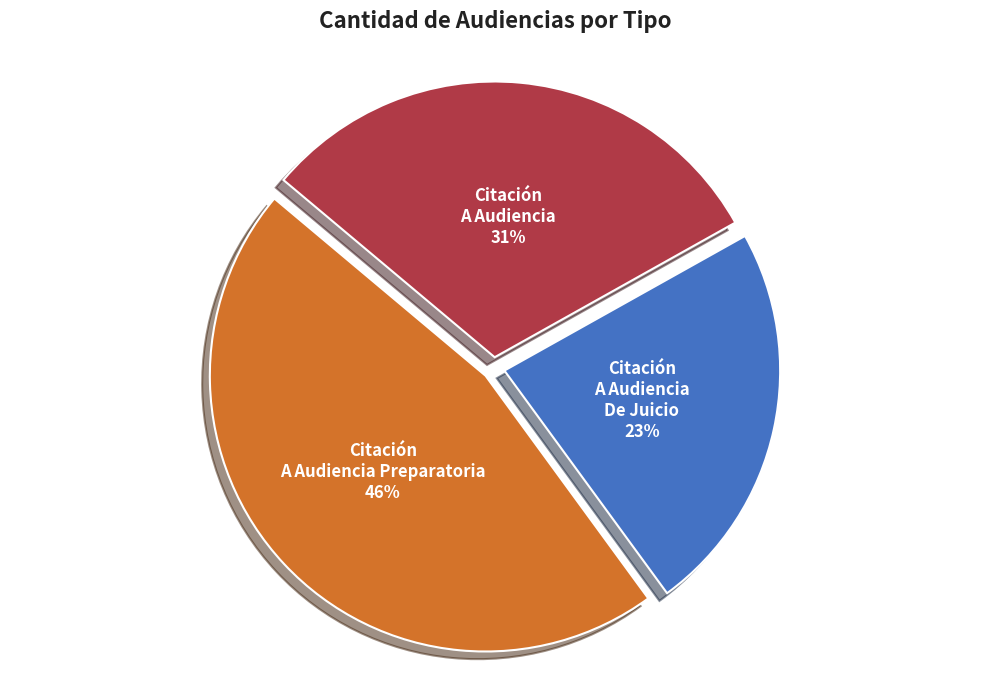

Which has a higher value, Citación A Audiencia De Juicio or Citación A Audiencia Preparatoria?

Citación A Audiencia Preparatoria